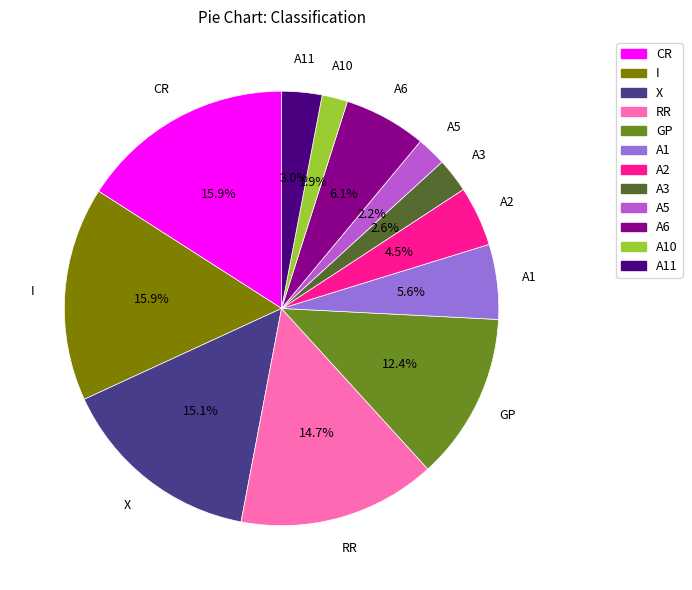

To the nearest percent, what is the average slice percentage?

8%